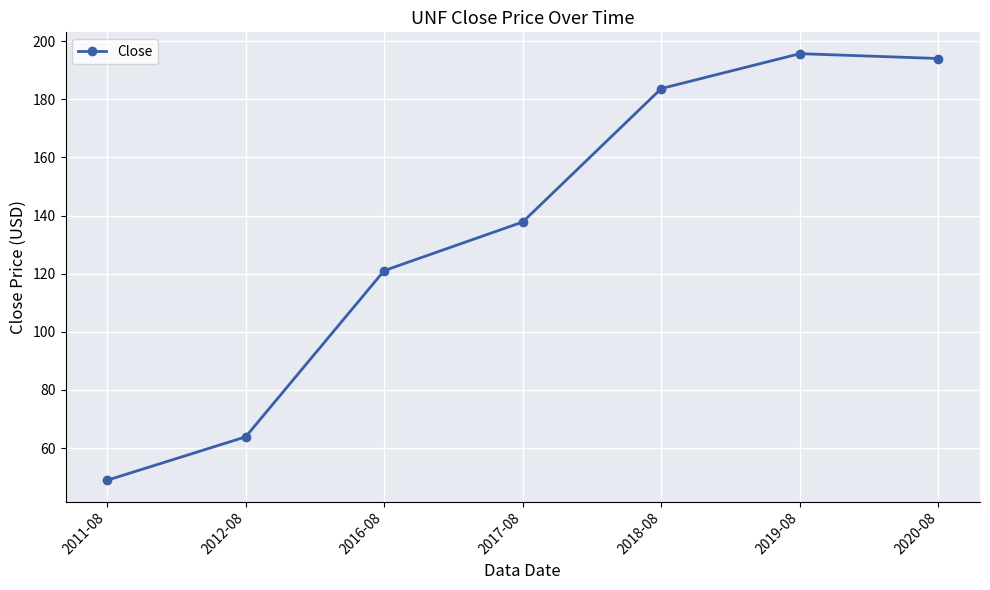

True or false: the data shows 85.6 at 2011-08.

False